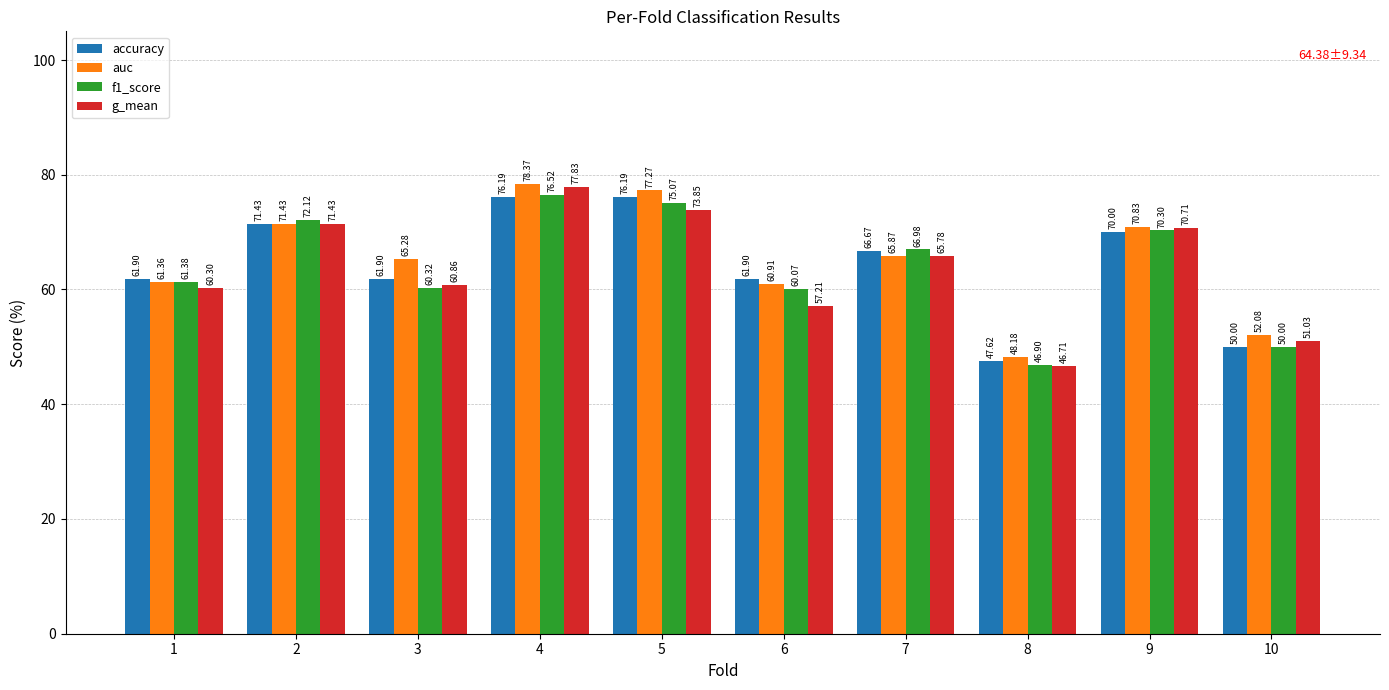

What is the sum of the accuracy values at 3 and 4?

138.1